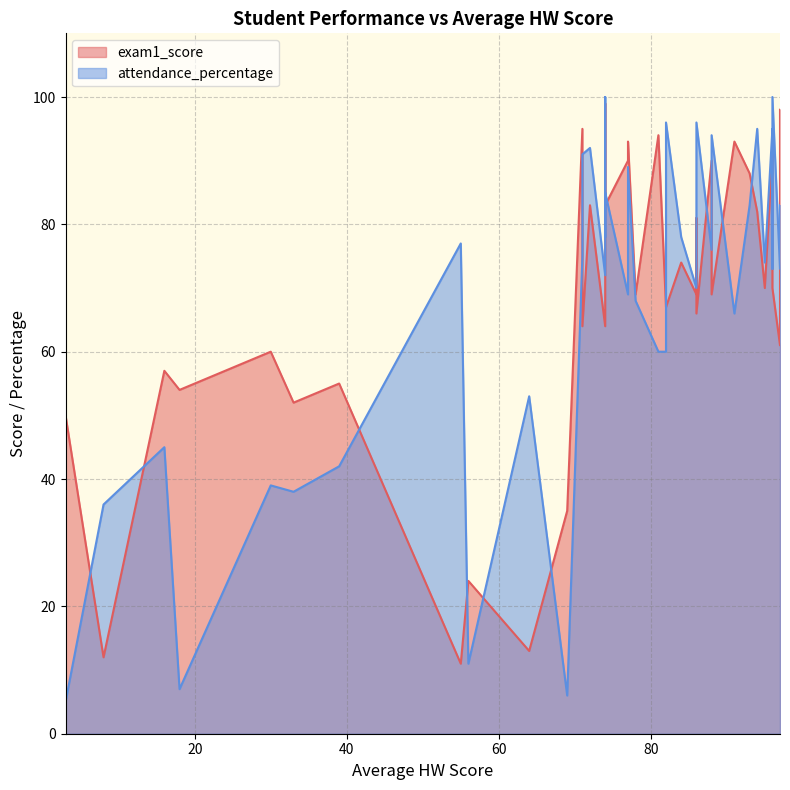

Rank the series by their maximum value, from highest to lowest.

attendance_percentage, exam1_score